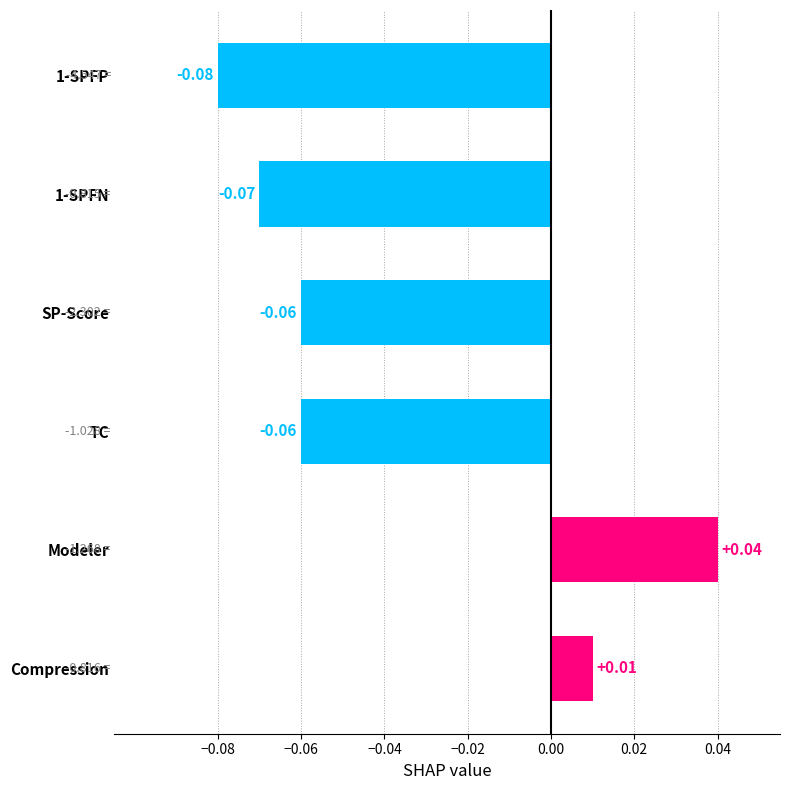

At which category does the chart reach its minimum across all series?

1-SPFP